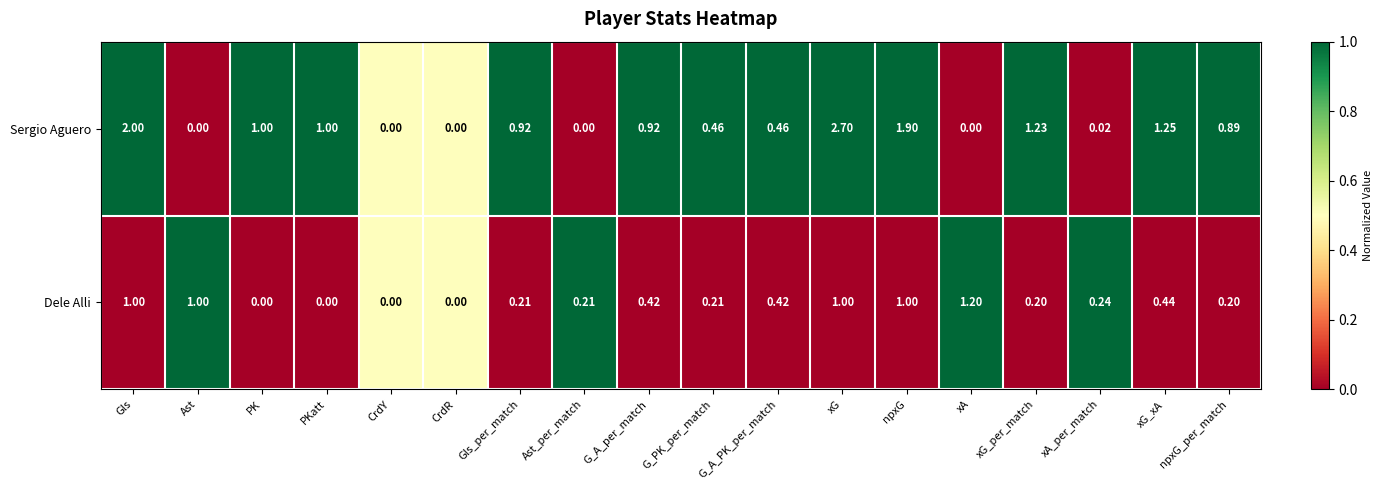

What is the maximum value shown in the chart?

2.7